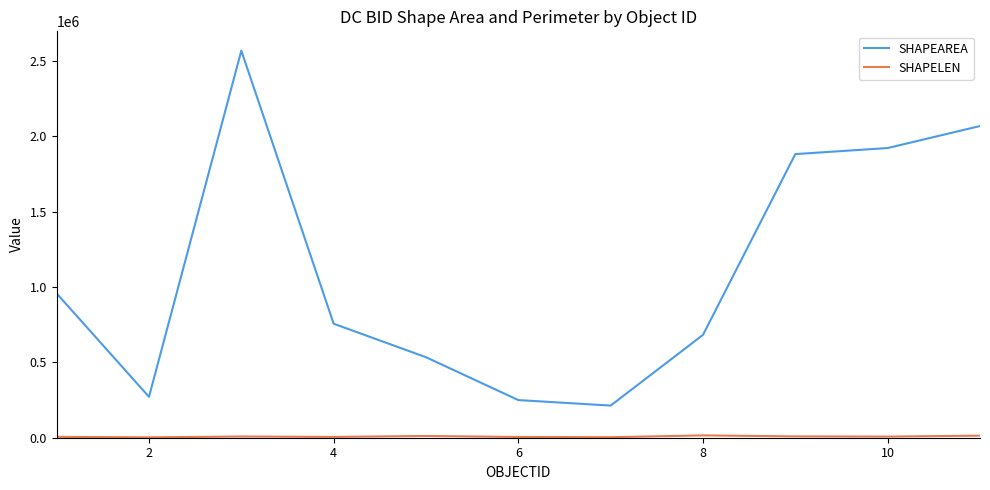

What is the sum of all SHAPEAREA values?

12107447.6